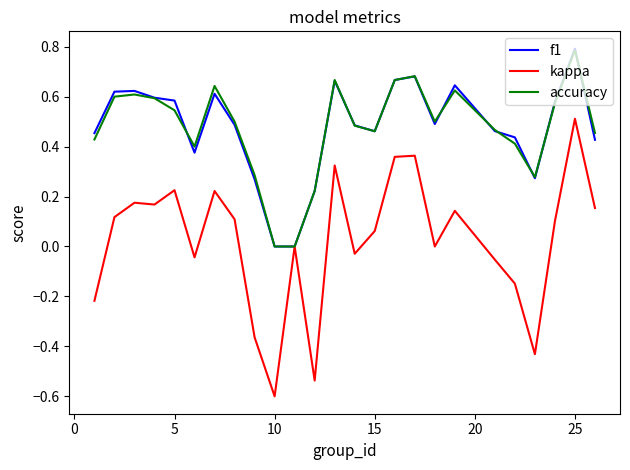

What is the maximum value shown in the chart?

0.8